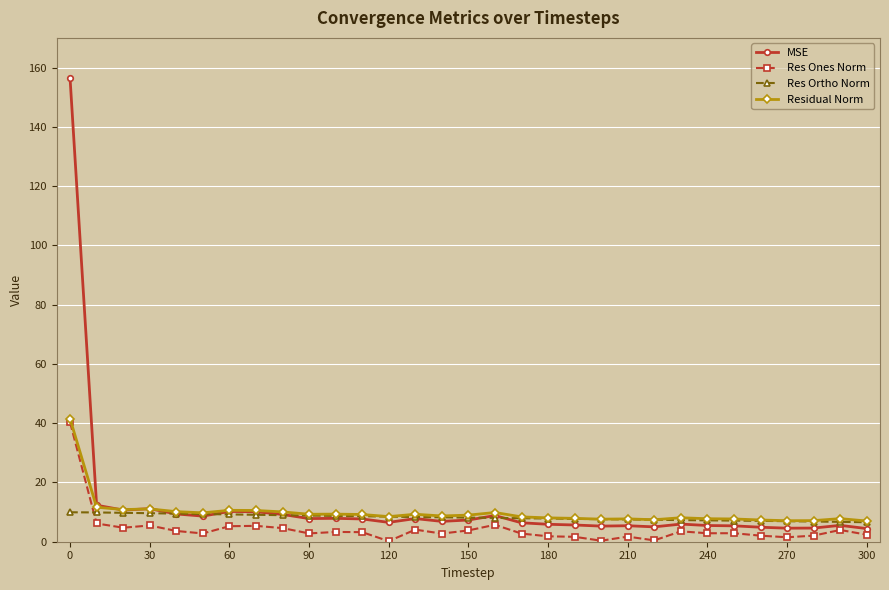

What is the minimum value for Res Ortho Norm?

6.6